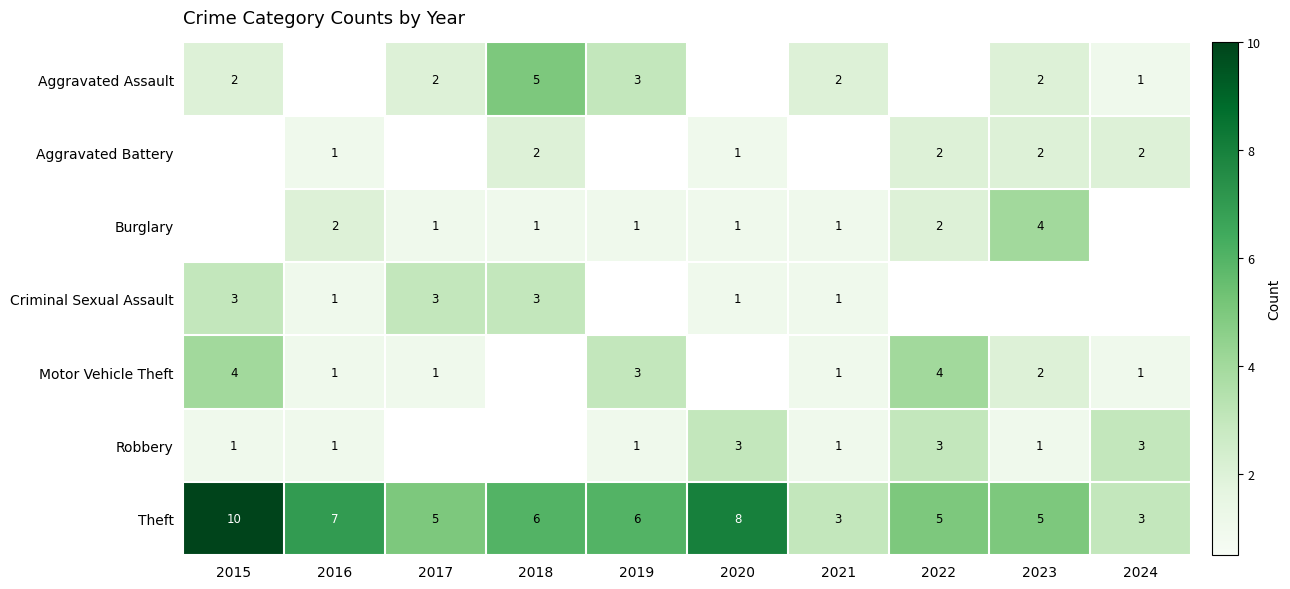

Count the number of data series in this chart.

7